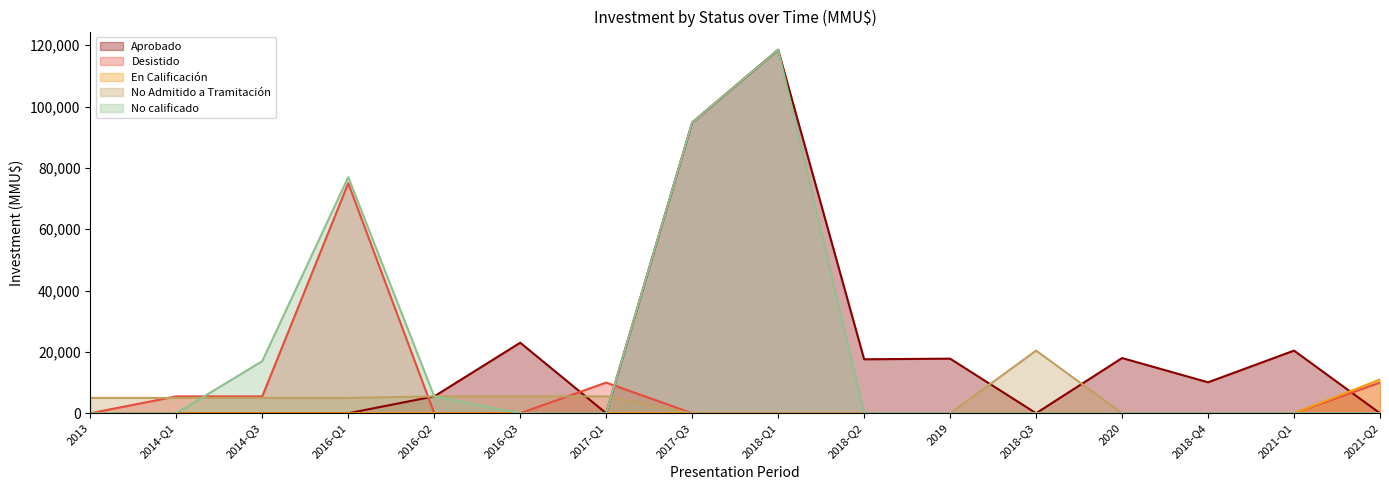

Where is No calificado nearest to the value 59263?

2016-Q1